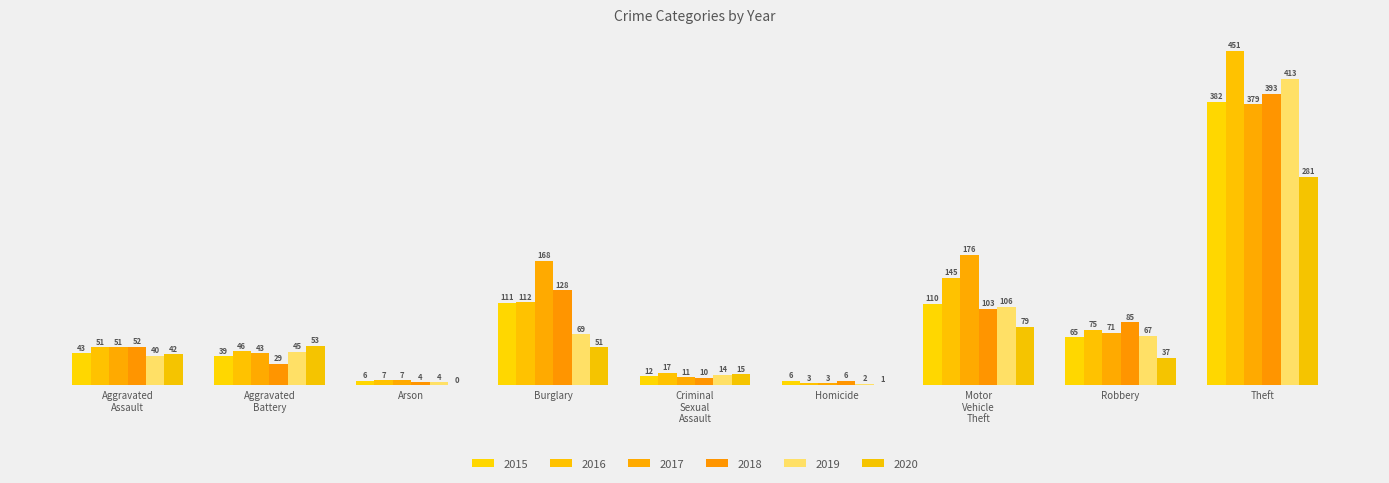

What is the sum of all 2015 values?

774